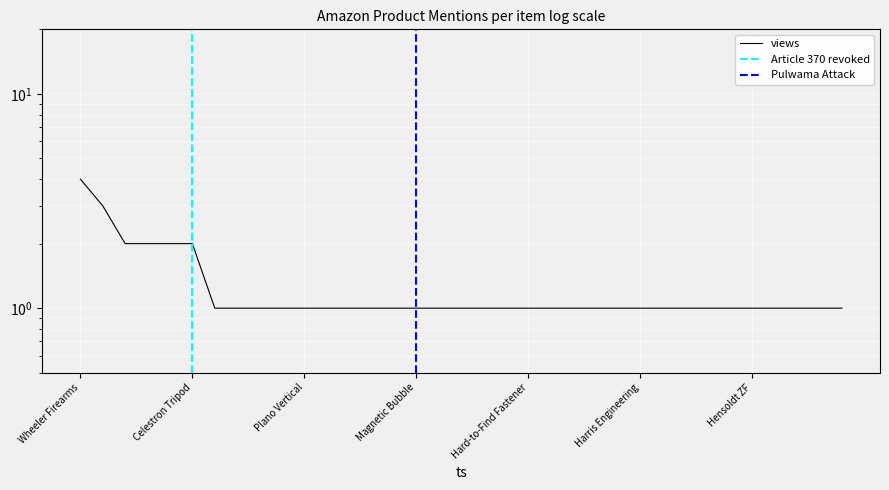

At which category does the chart reach its peak across all series?

Wheeler Firearms